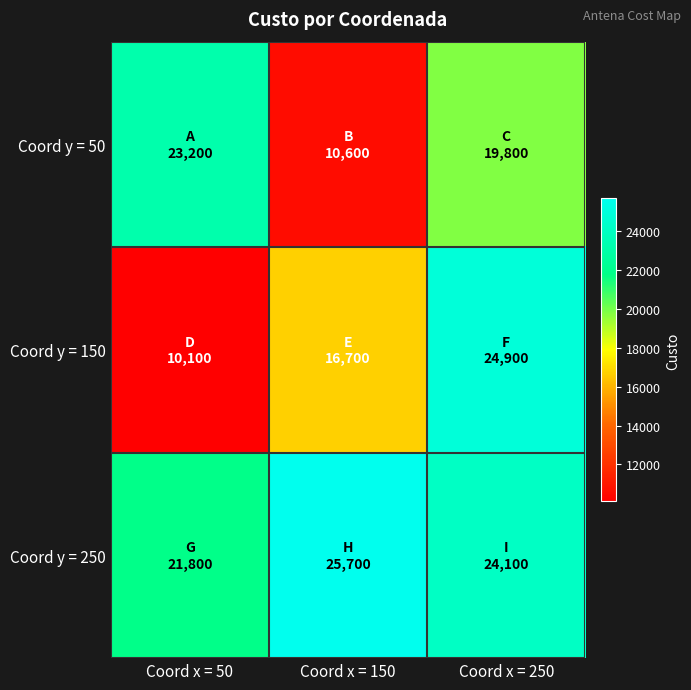

Which series has the largest total across all categories?

Coord y = 250